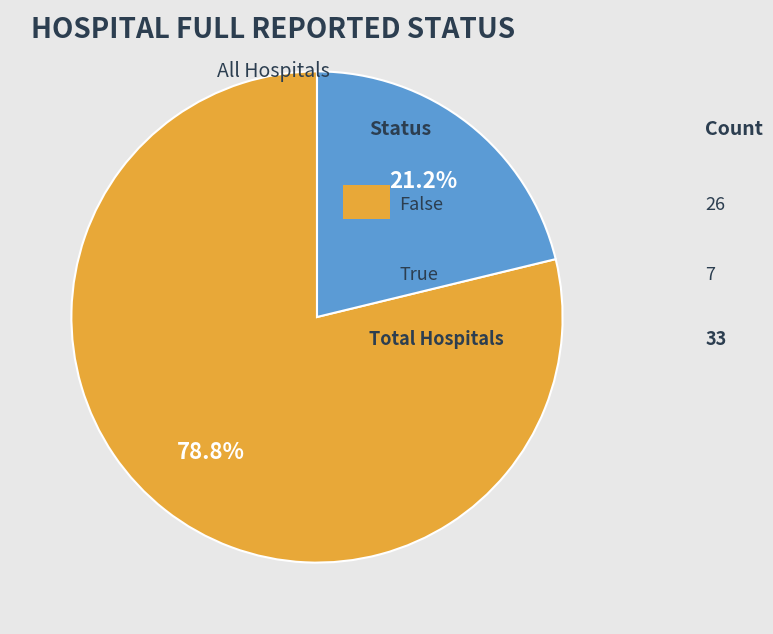

Is there a majority slice in this chart?

Yes